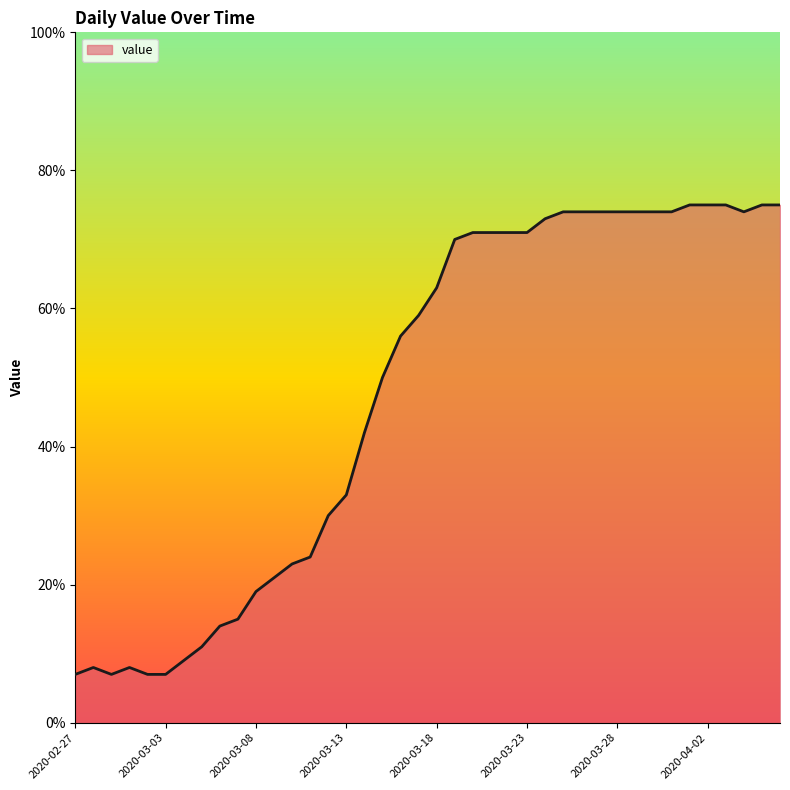

What is the minimum value shown in the chart?

7